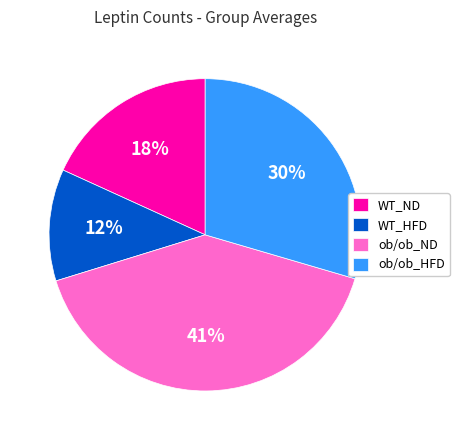

How many slices are in this pie chart?

4